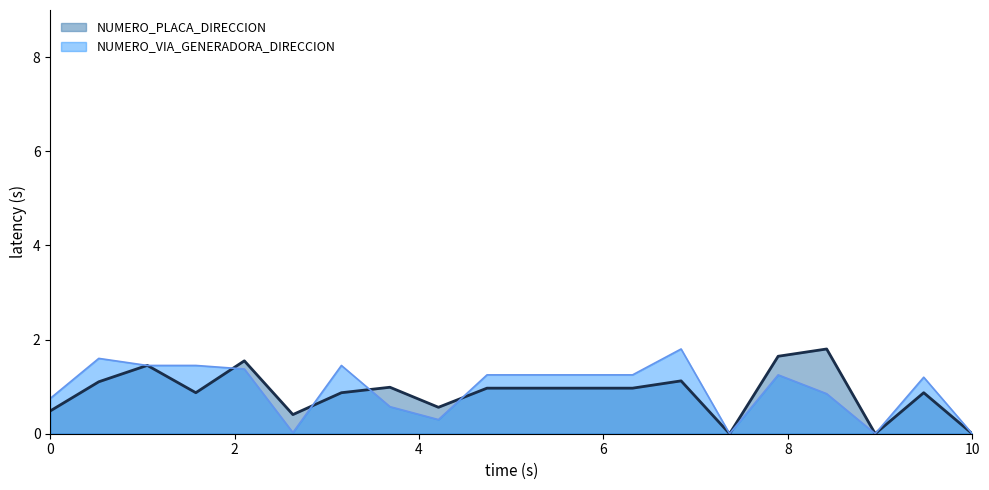

How many interior local valleys does the NUMERO_VIA_GENERADORA_DIRECCION series have?

4